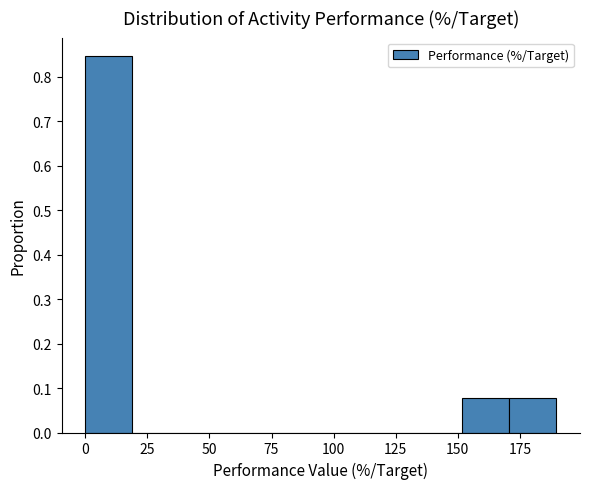

Read against the x-axis, roughly where is the centre of the tallest bar?

10